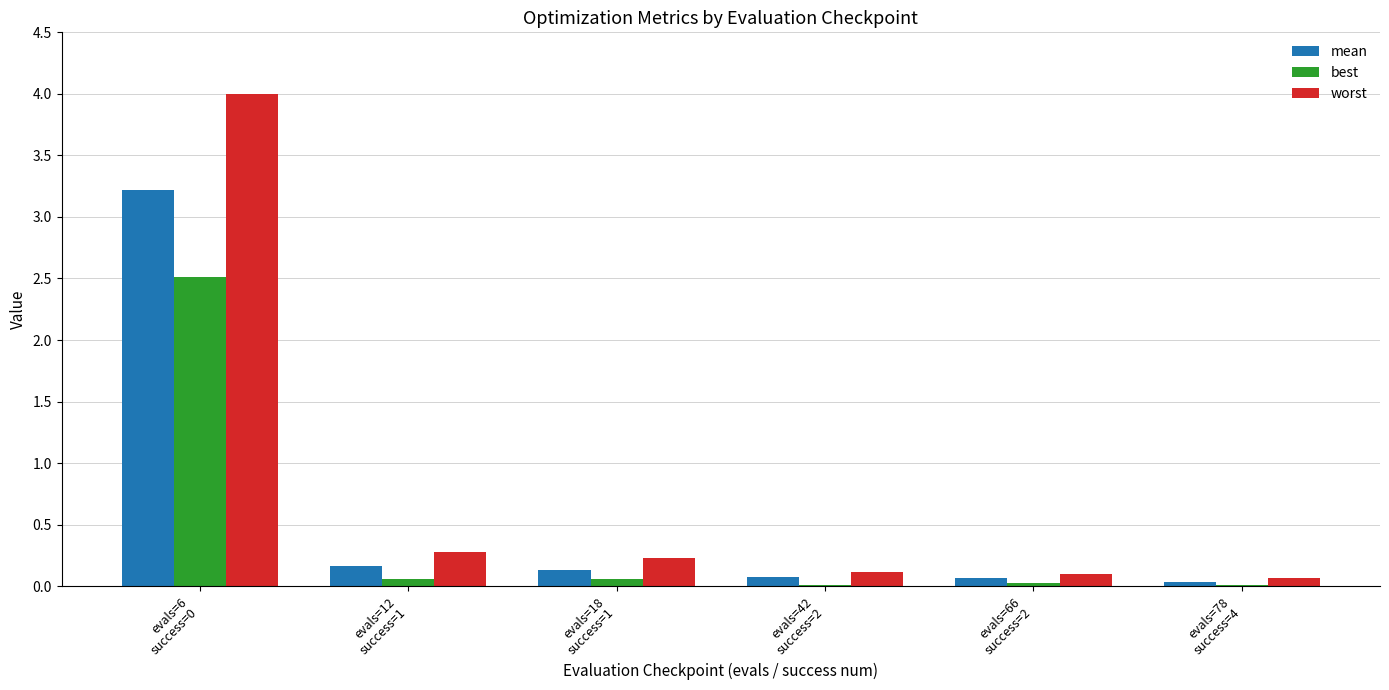

Which series has the largest total across all categories?

worst